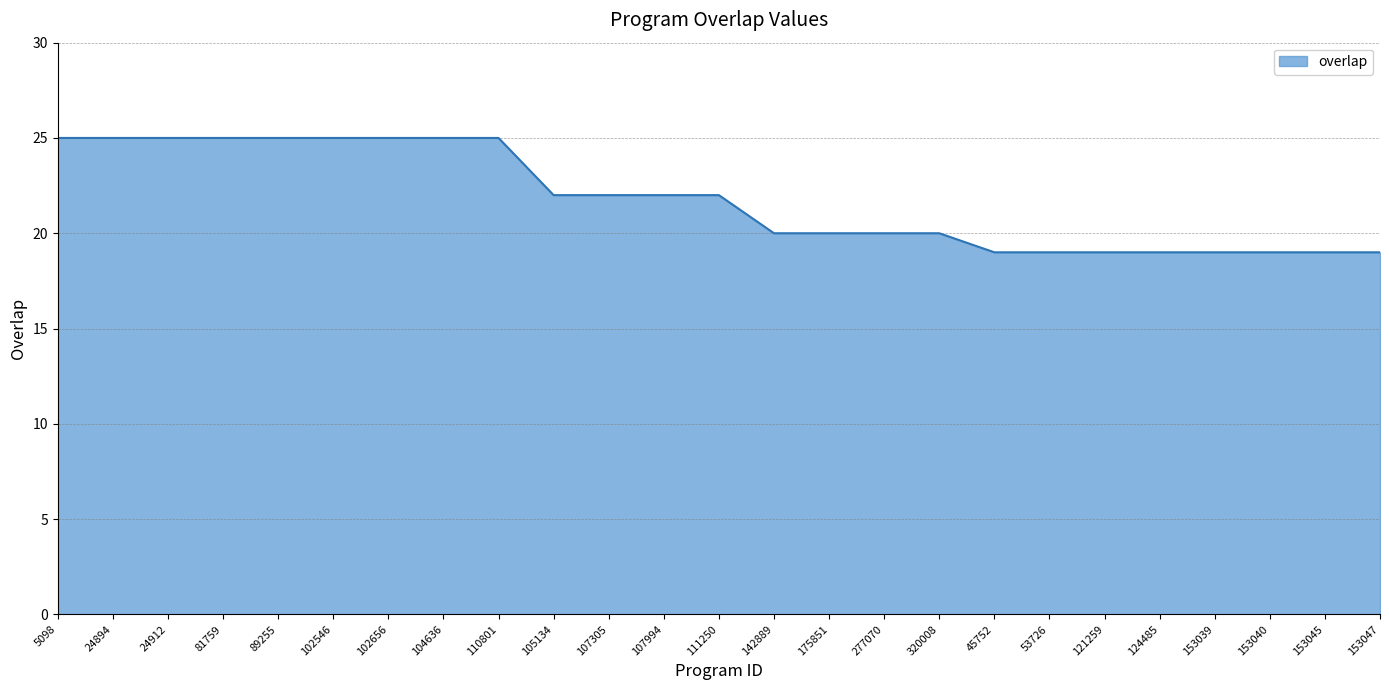

Is it true that the value at 153045 is 27?

False